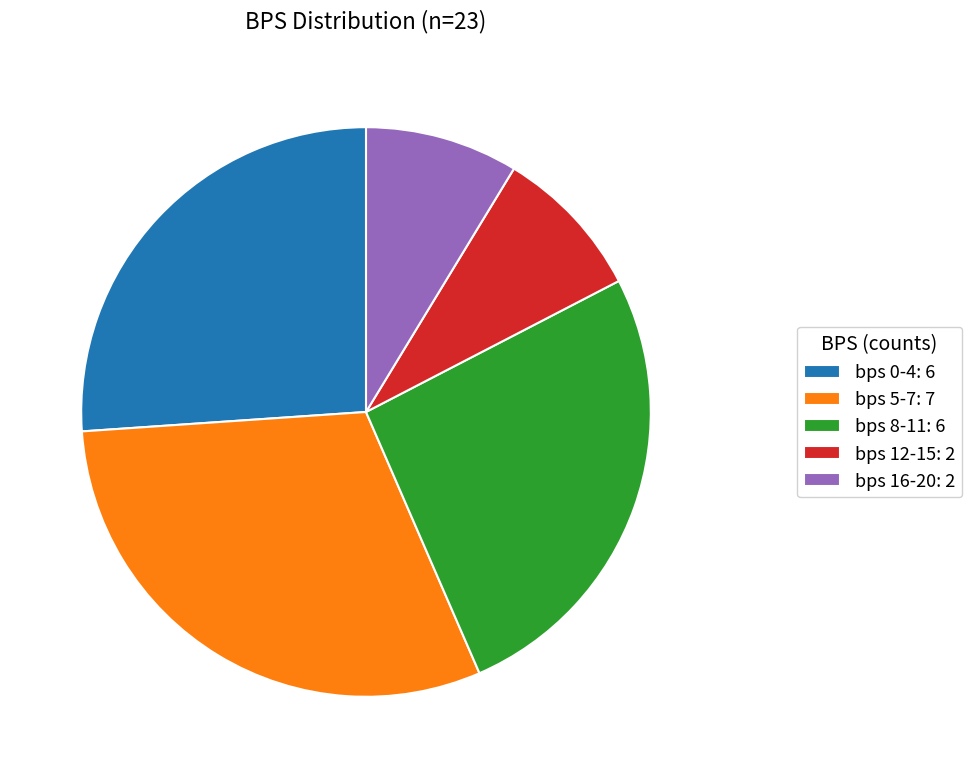

Approximately how many times larger is the value at bps 0-4: 6 compared to bps 16-20: 2?

3.0